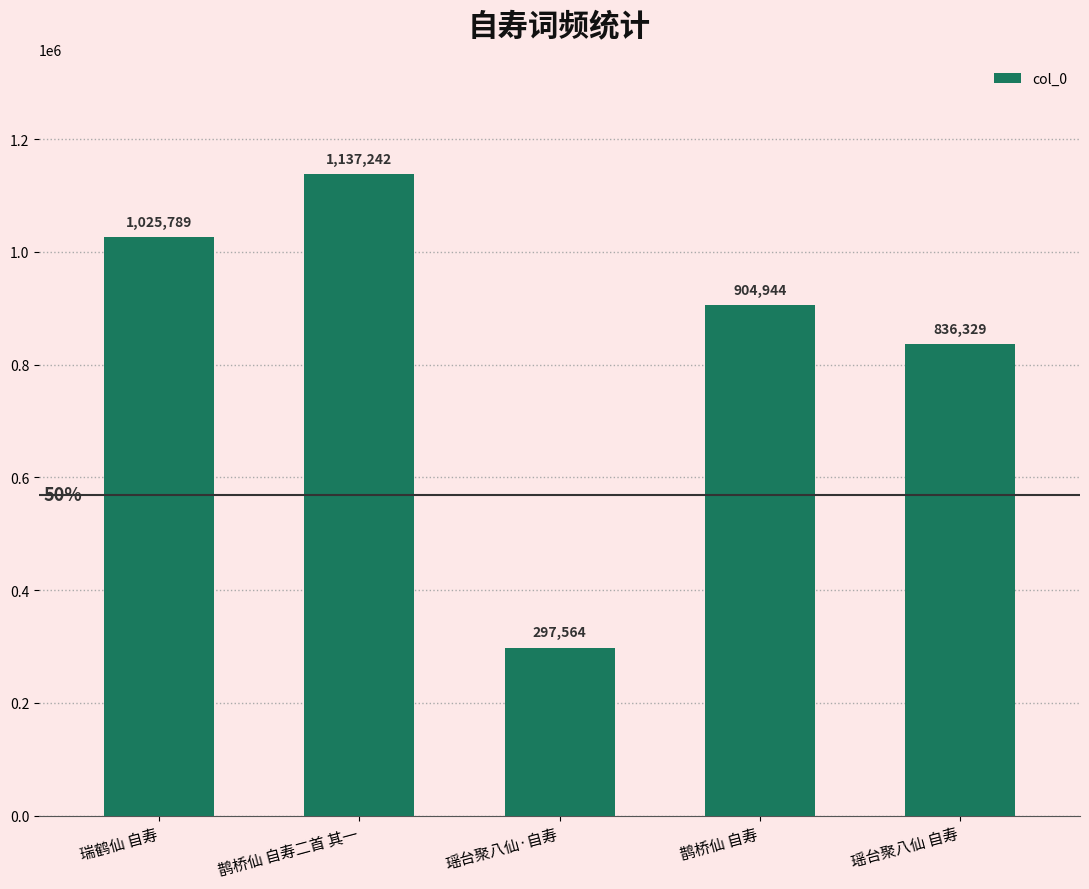

What is the label of the 4th bar from the left?

鹊桥仙 自寿